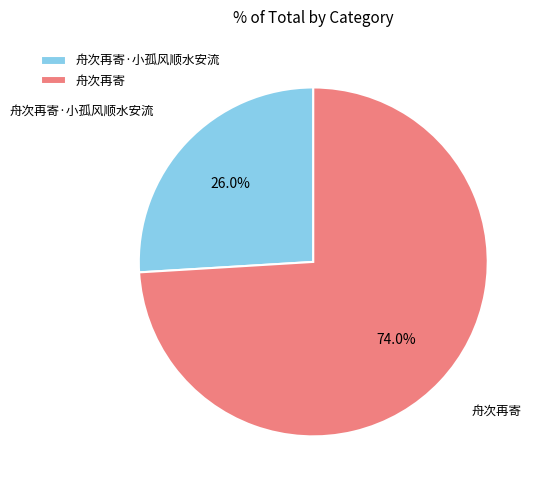

What portion of the pie excludes 舟次再寄?

26.0%